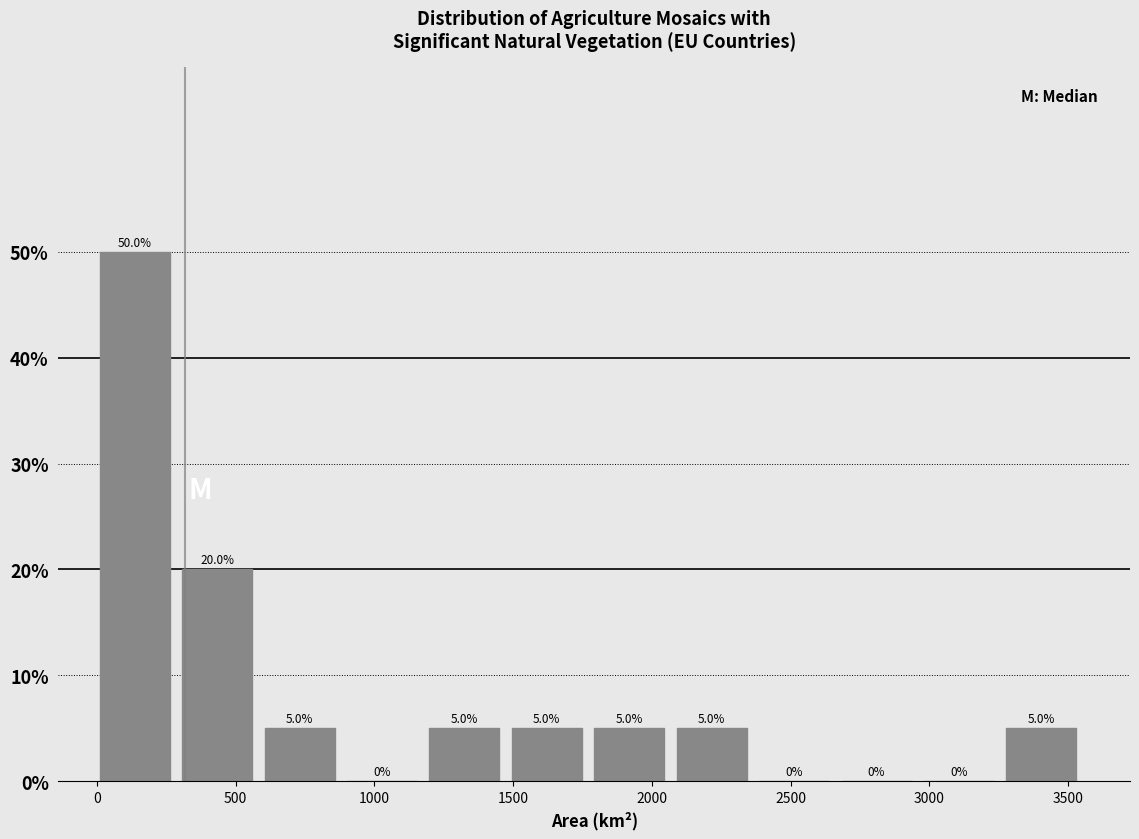

What is the height of the bar covering 3300 to 3600 on the x-axis? The bar edges are not printed on the chart, so give them approximately, as read against the axis.

5.0